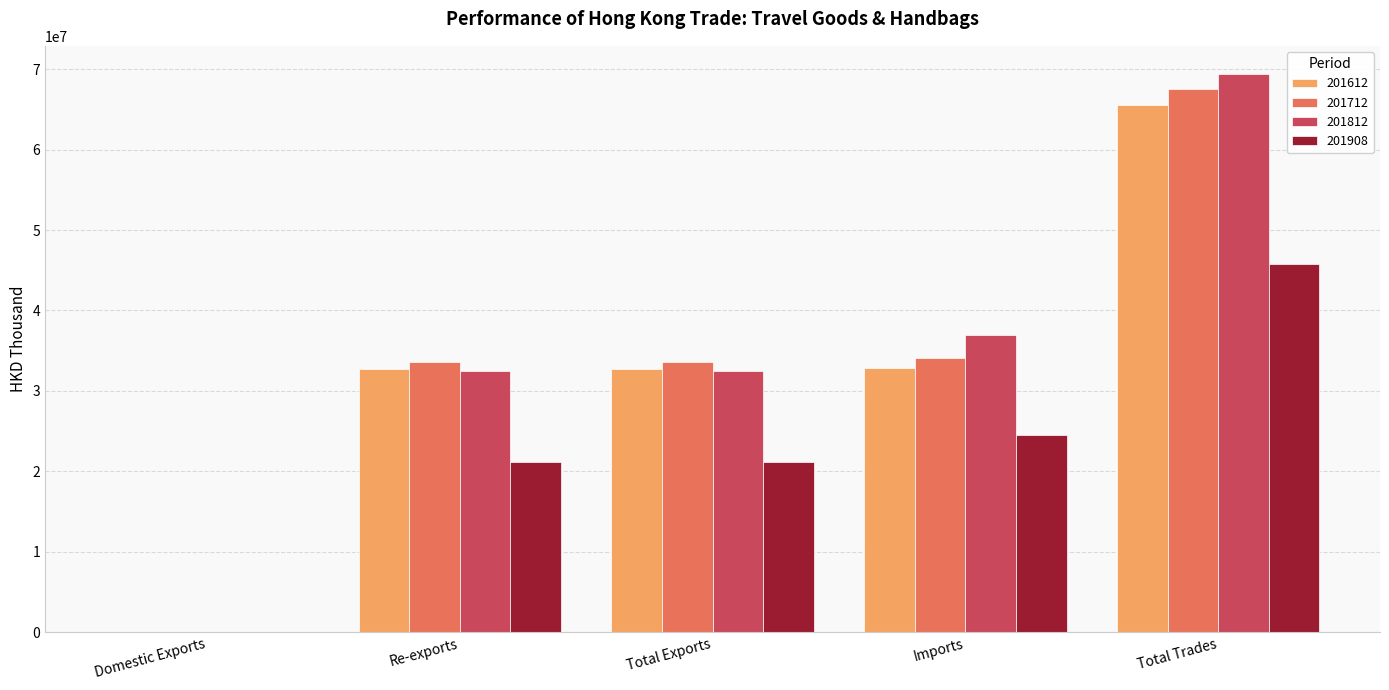

Between Imports and Total Trades, which series saw the biggest shift?

201712